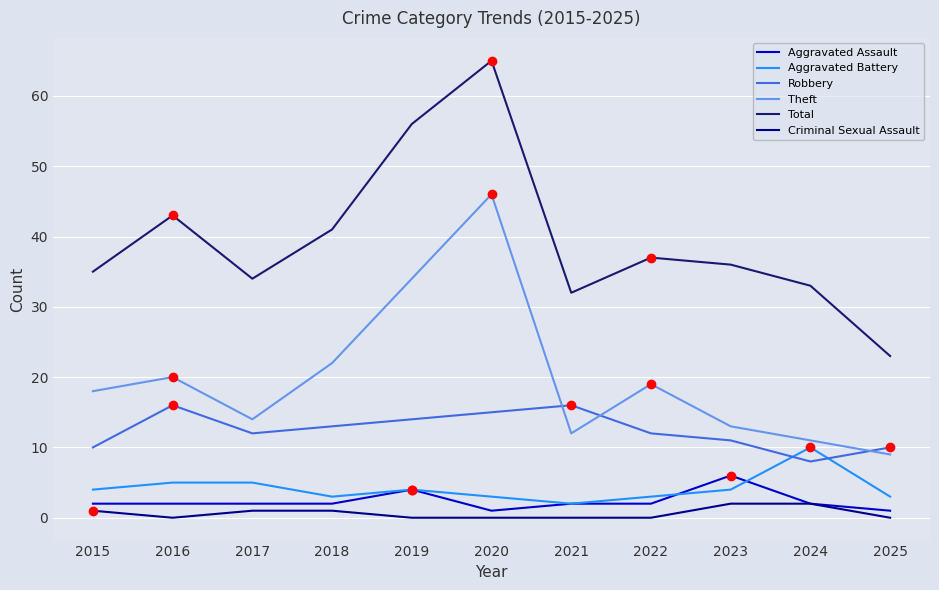

What are all the series names shown in the legend?

Aggravated Assault, Aggravated Battery, Robbery, Theft, Total, Criminal Sexual Assault